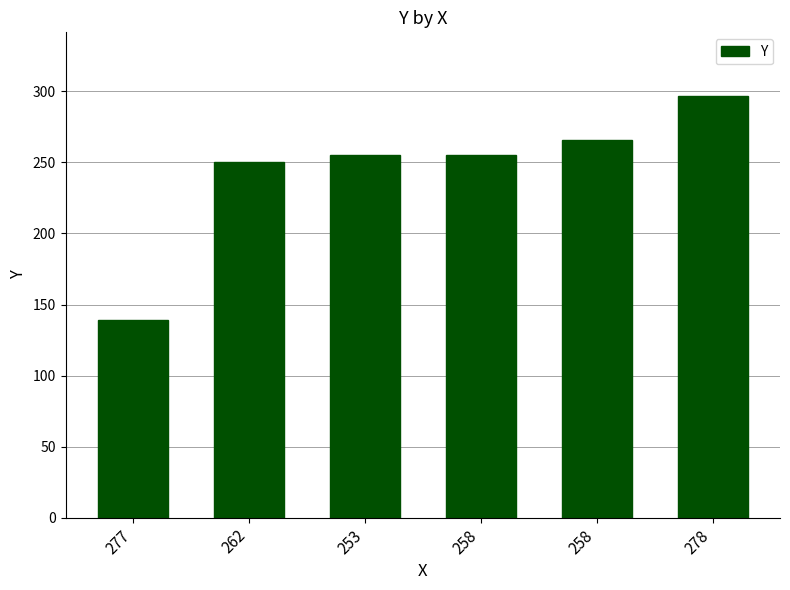

Reading left to right, list all the values displayed in this chart.

277=139	262=250	253=255	258=255	258=266	278=297